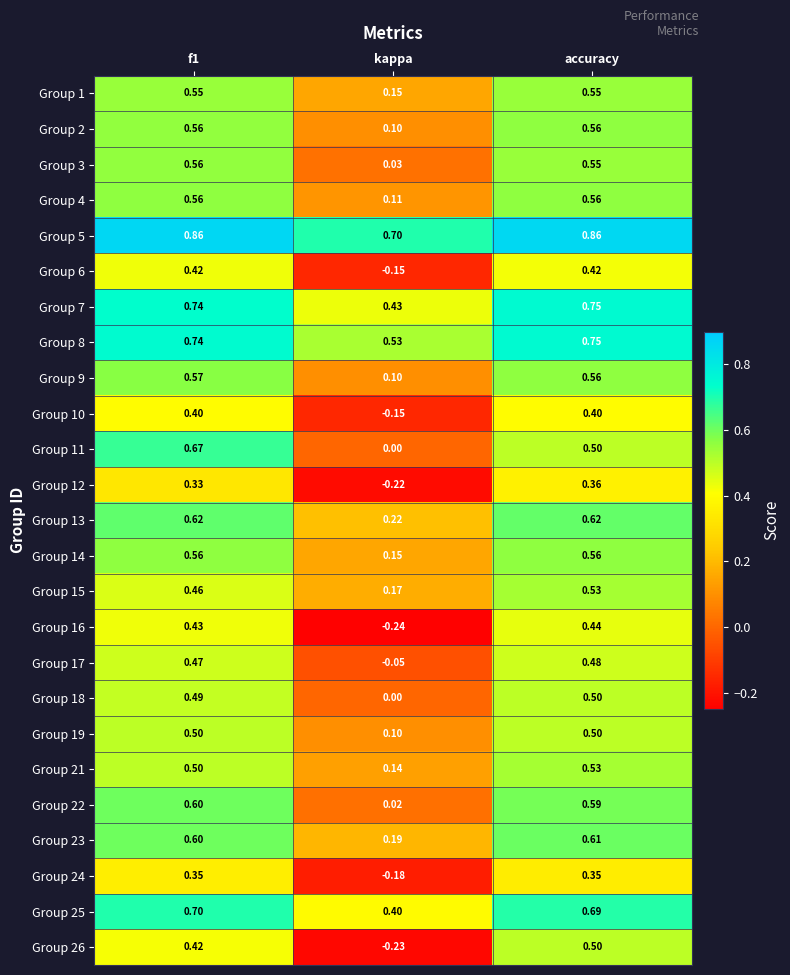

Where is Group 24 nearest to the value 0?

kappa